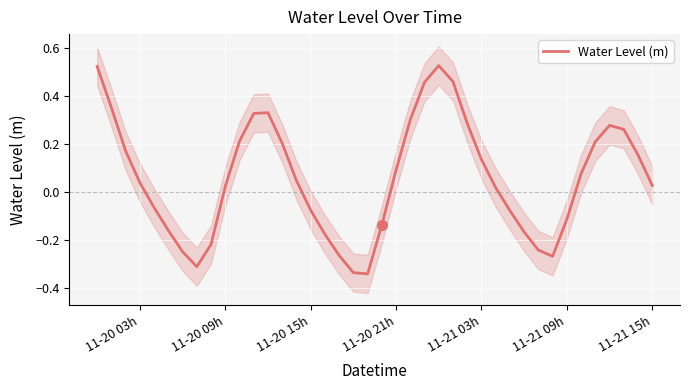

How many negative values are there?

16